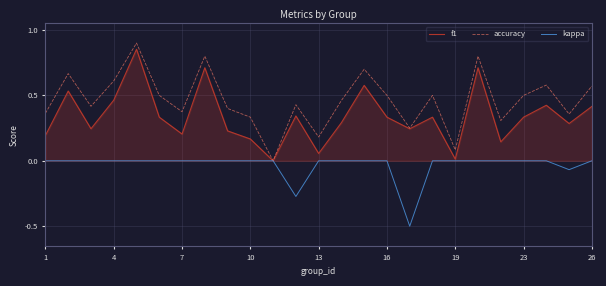

Rank the series by their average value, from lowest to highest.

kappa, f1, accuracy